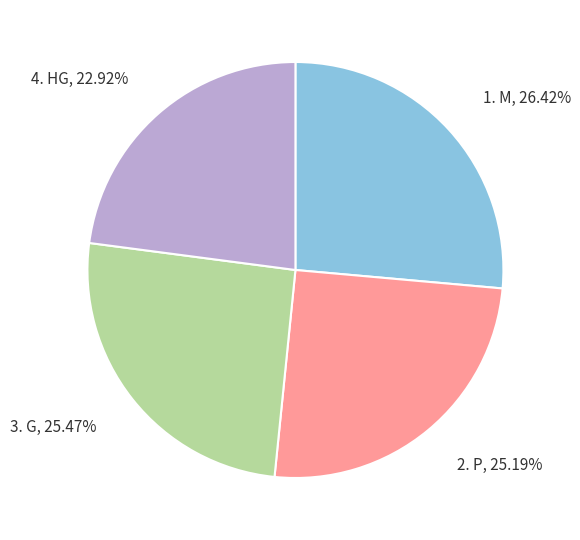

To the nearest percent, what is the average slice percentage?

25%